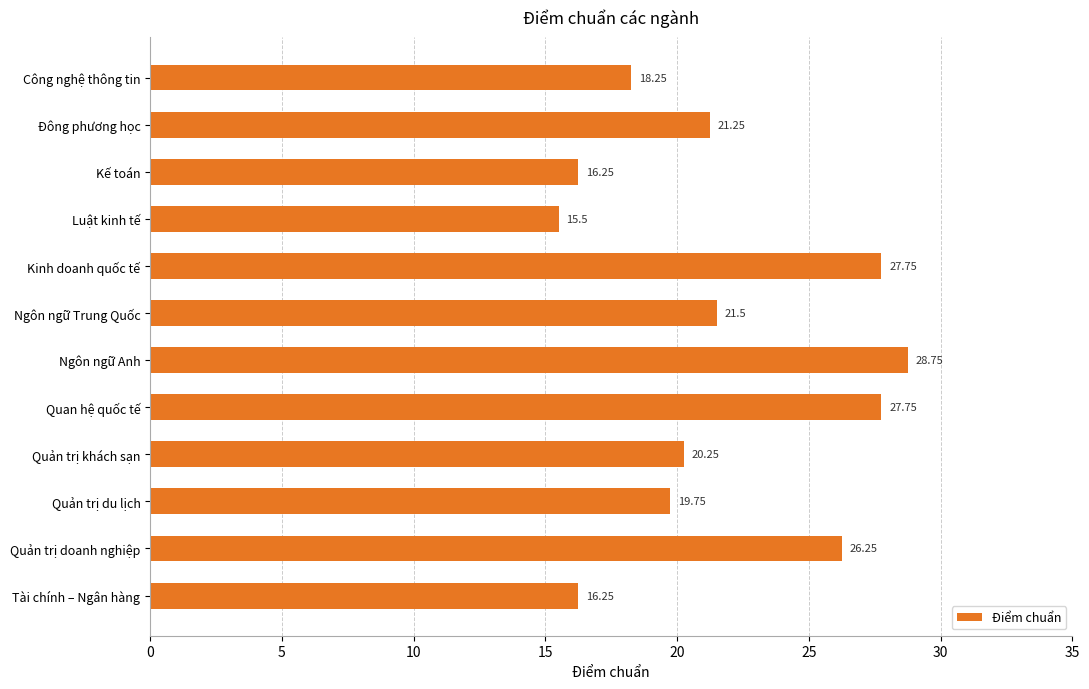

Between Quản trị du lịch and Kế toán, which is larger?

Quản trị du lịch